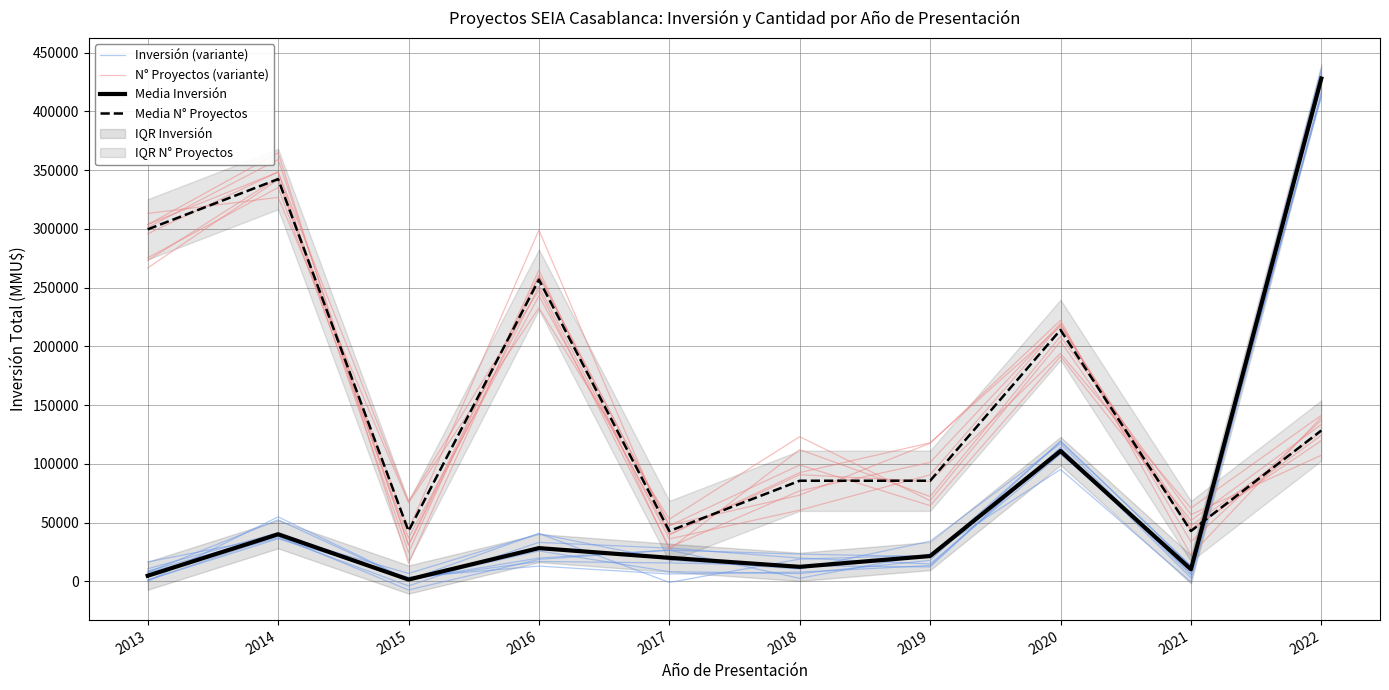

What is the difference between the maximum and second lowest values in the Inversión (variante) series?

425659.0